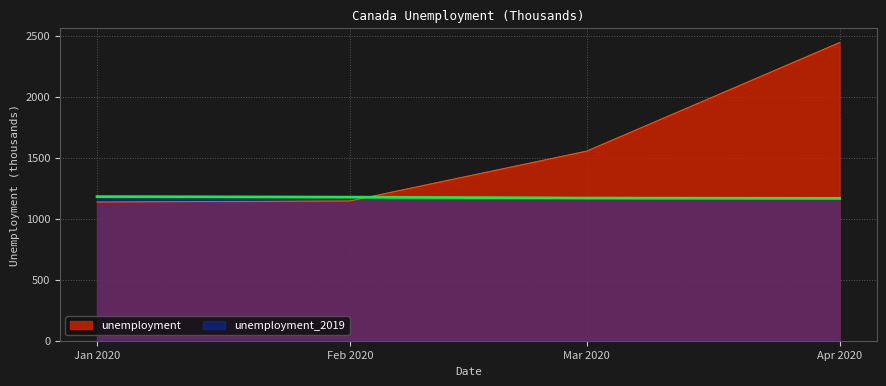

Which series ends up on top after the final intersection of unemployment and unemployment_2019?

unemployment